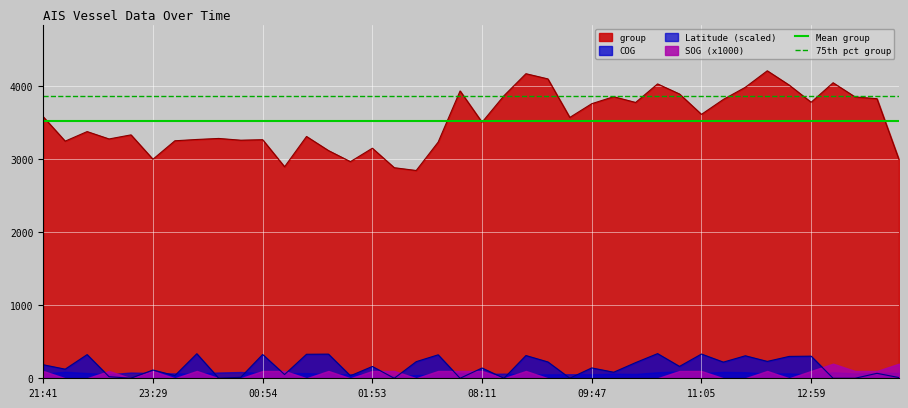

The value of COG at 23:29 is 113.2. True or false?

True